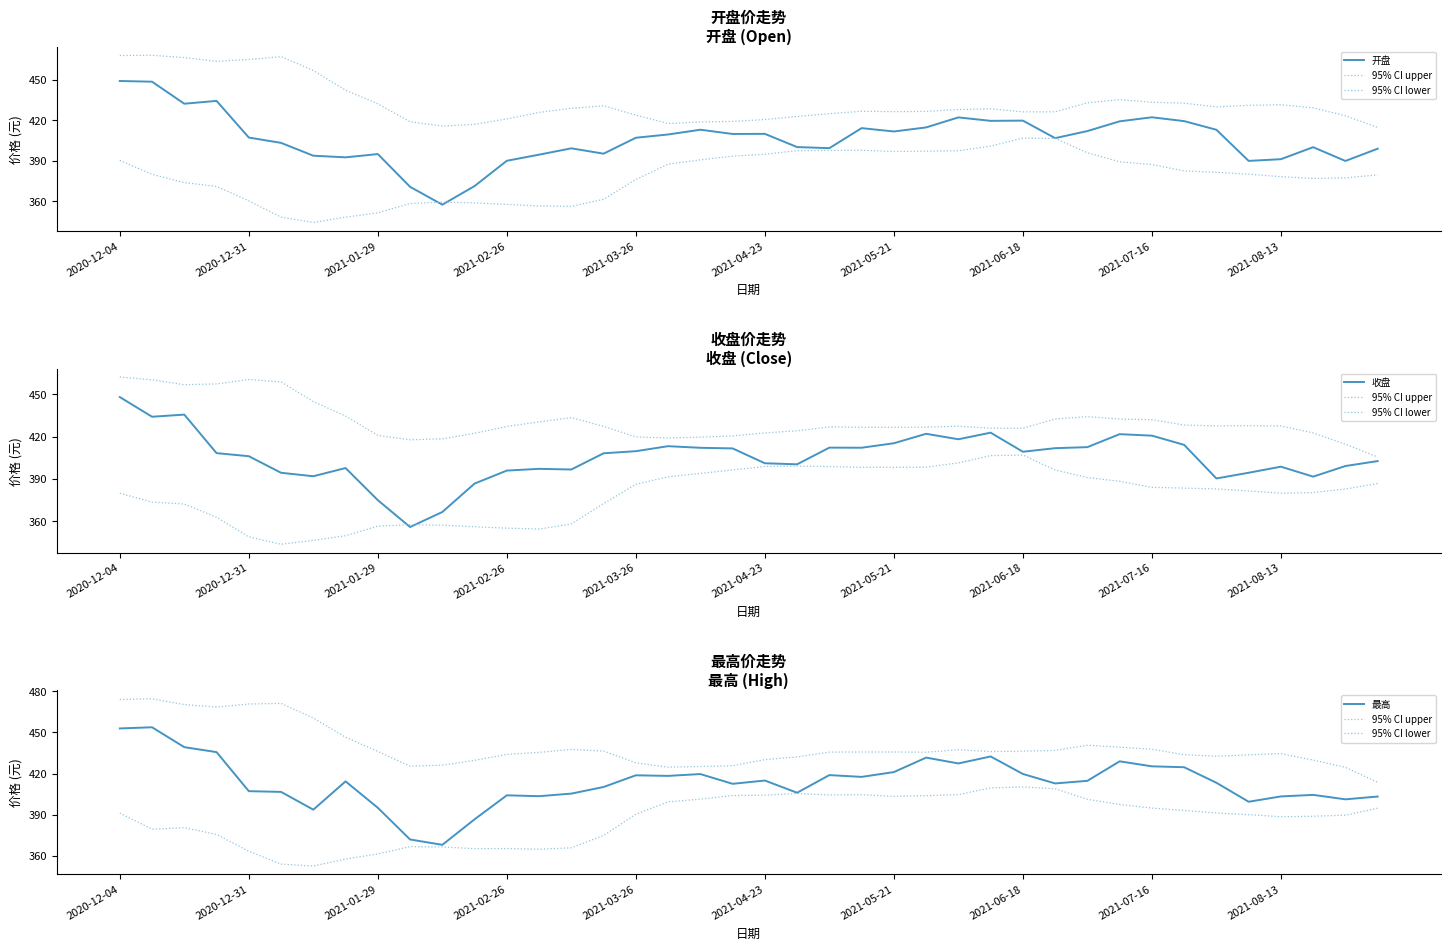

What is the total value across all series at 35?

2007.2